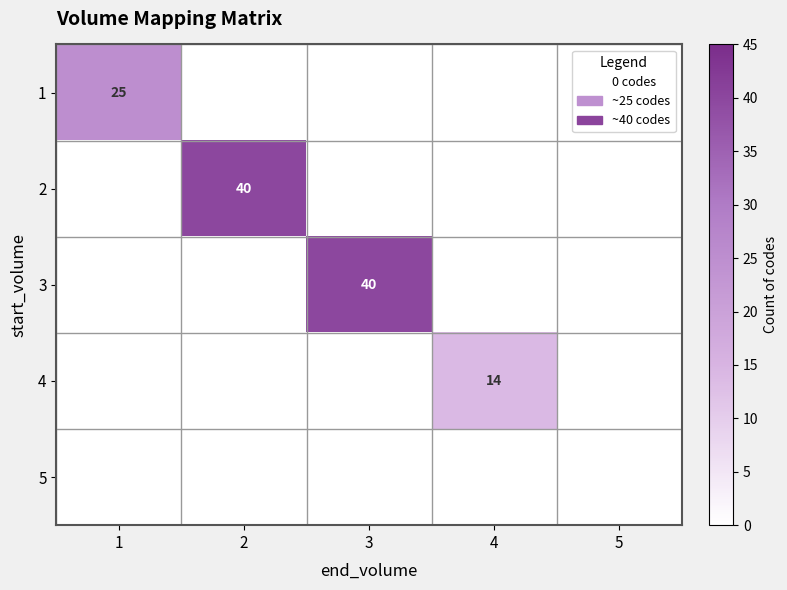

Which has a higher value, 1 or 5?

1